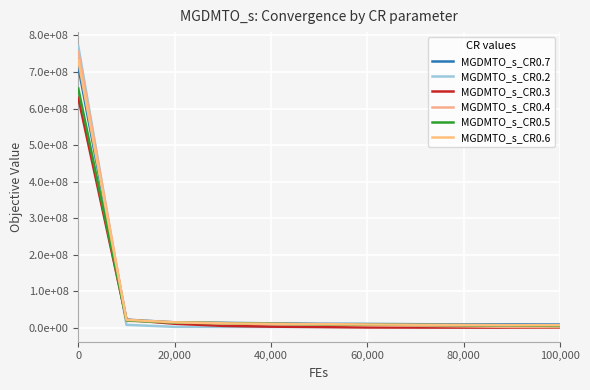

What is the difference between the maximum and minimum values in the MGDMTO_s_CR0.4 series?

753886502.8